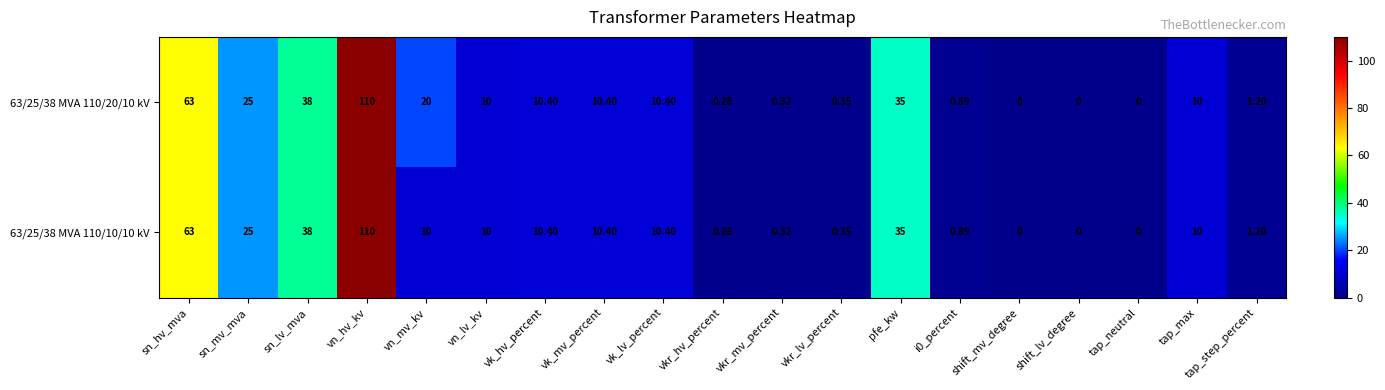

Which label corresponds to the largest value in the chart?

vn_hv_kv